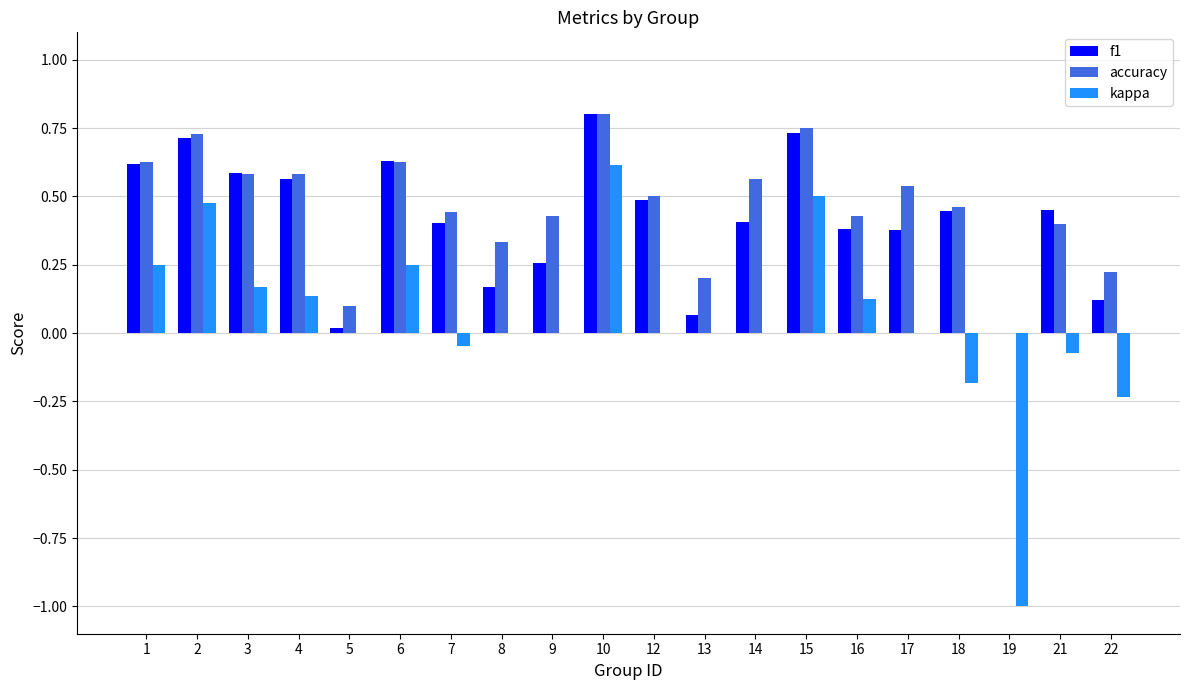

The value of f1 at 13 is 0.1. True or false?

True